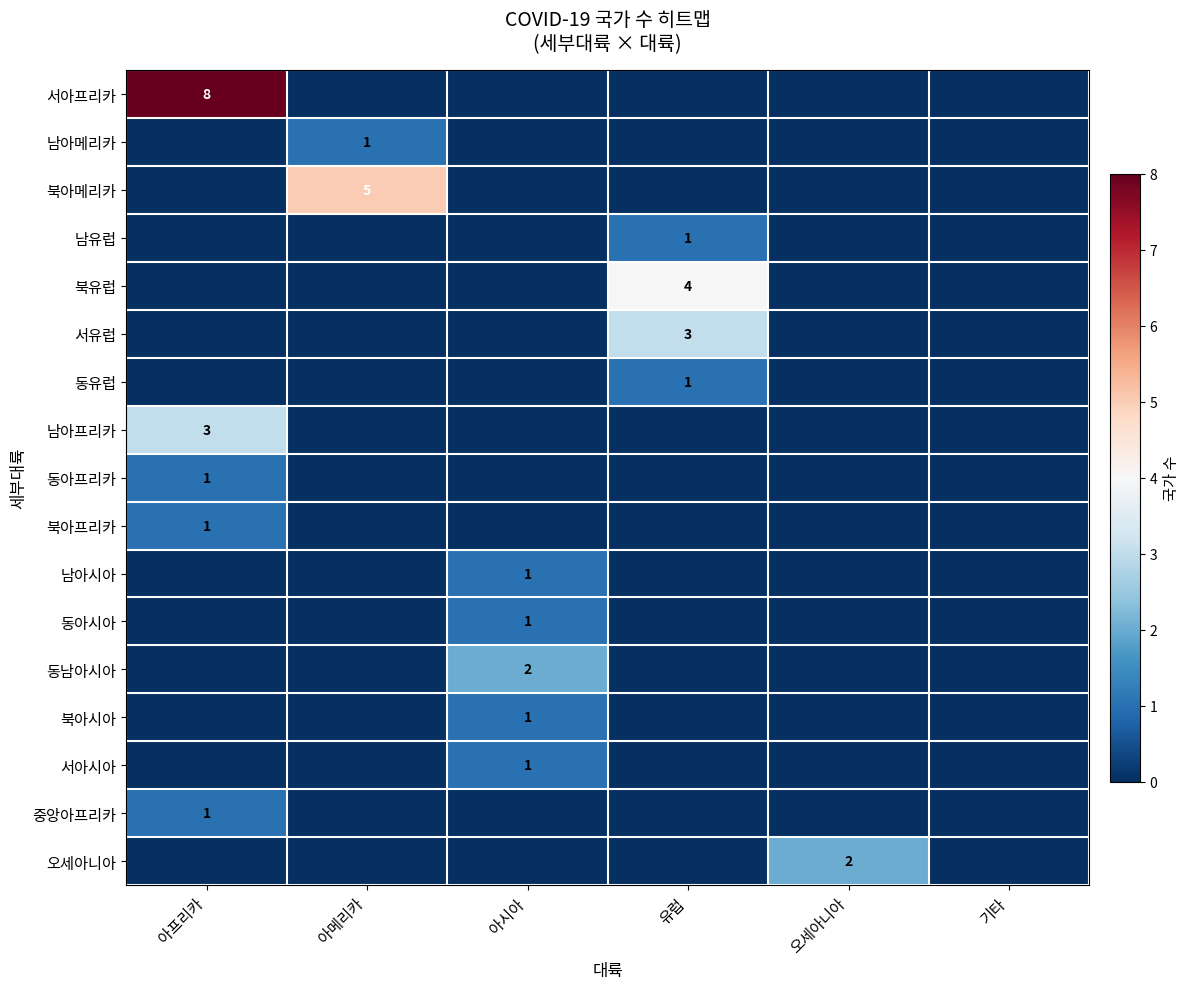

Which series has the largest total across all categories?

서아프리카